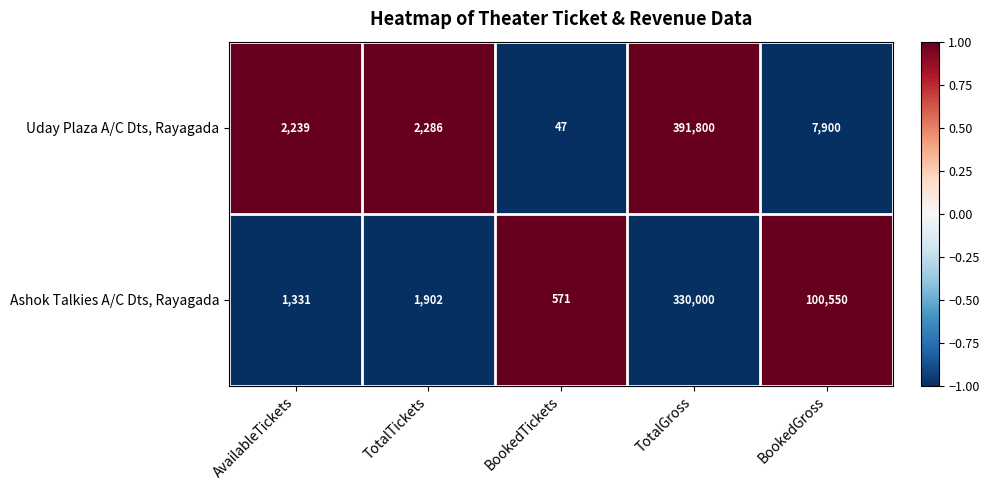

At which category does the chart reach its peak across all series?

TotalGross